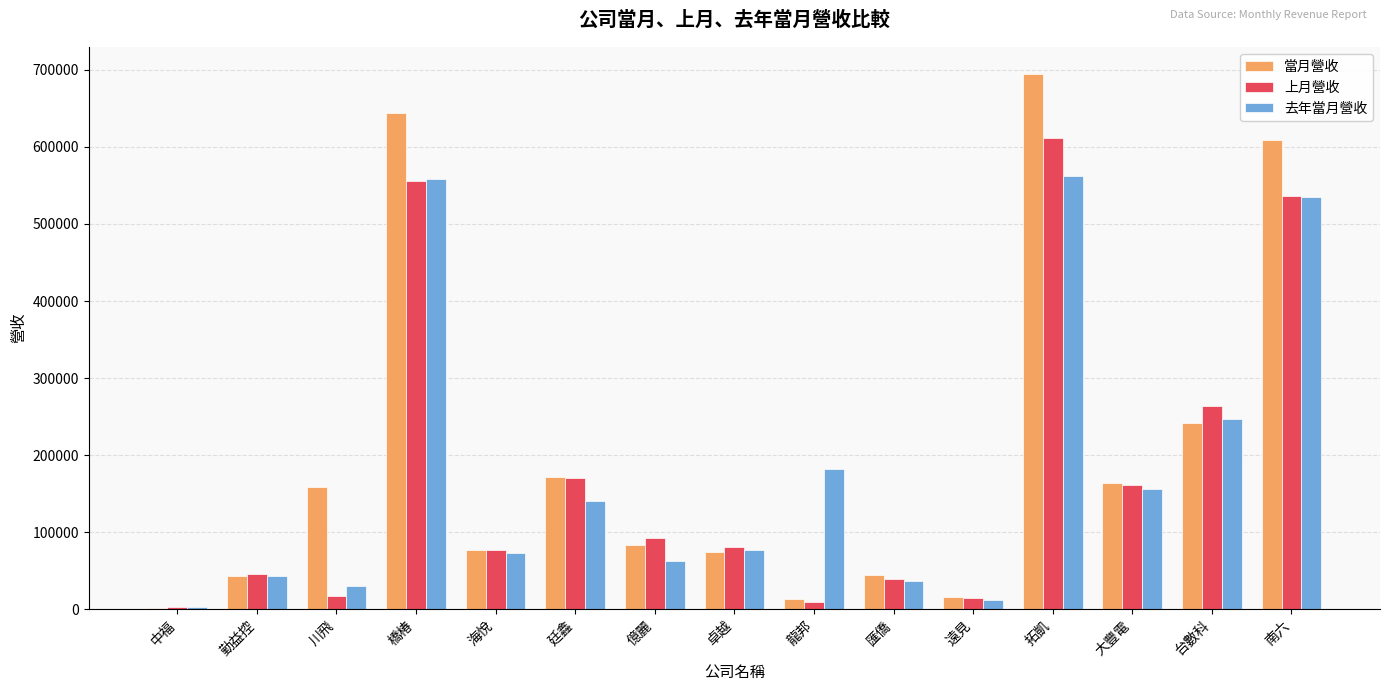

At which label is 上月營收 closest to 306984?

台數科